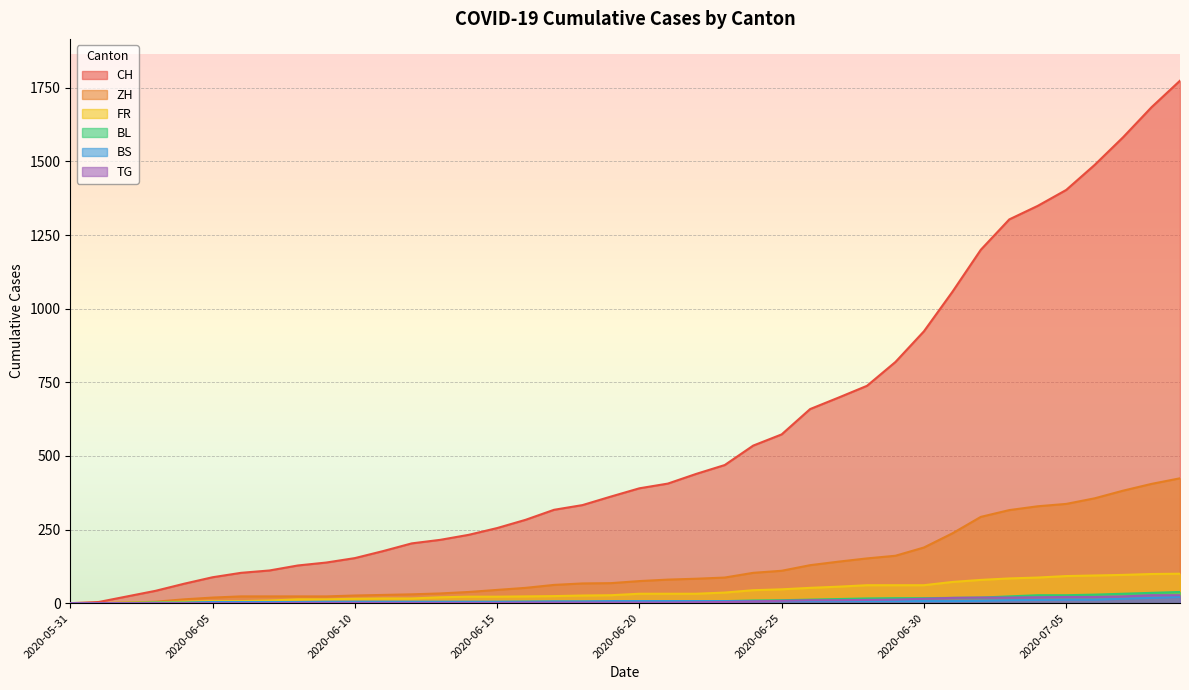

Which category has the lowest value across all series?

2020-05-31